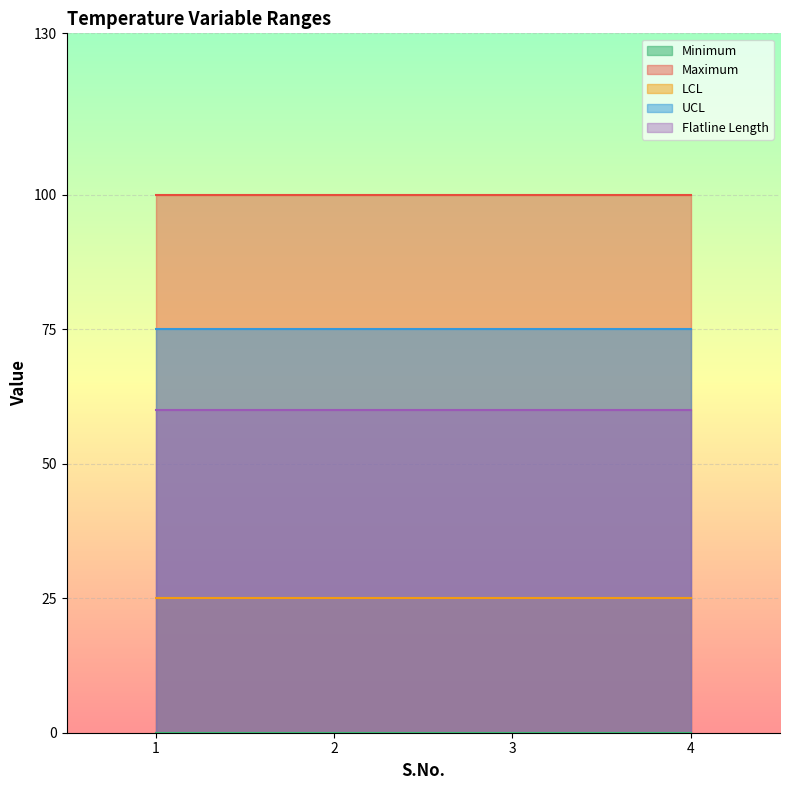

Rank the categories by LCL value from lowest to highest.

1, 2, 3, 4